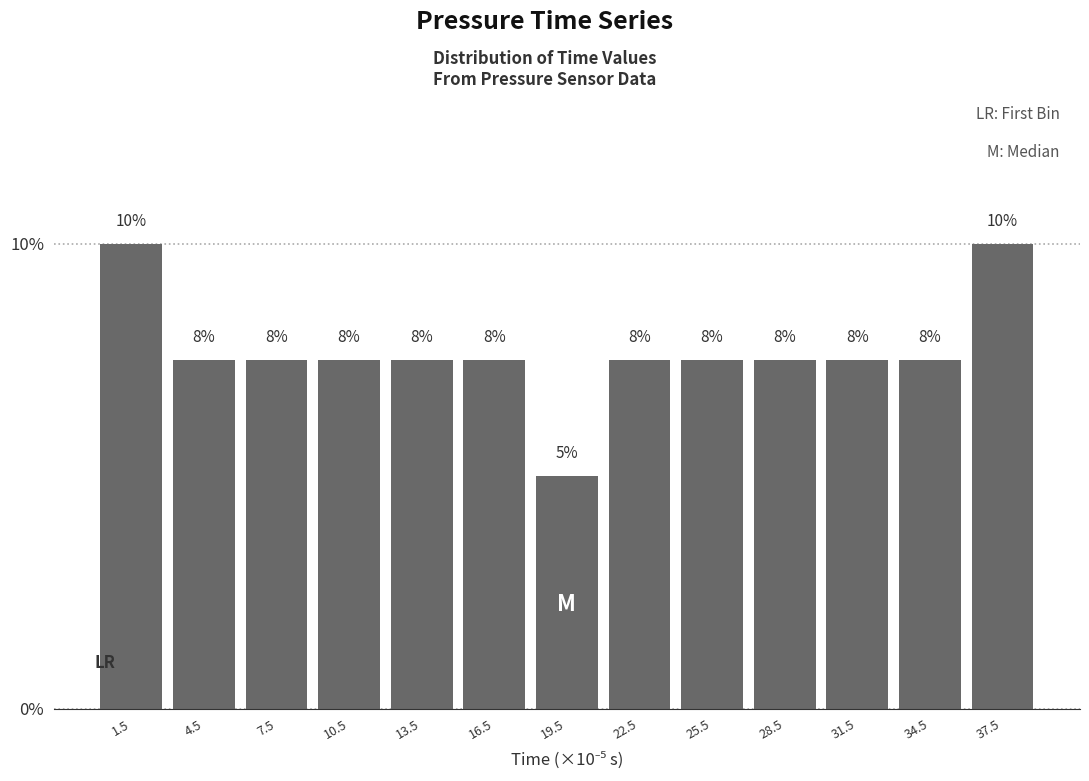

Are the bars horizontal?

No